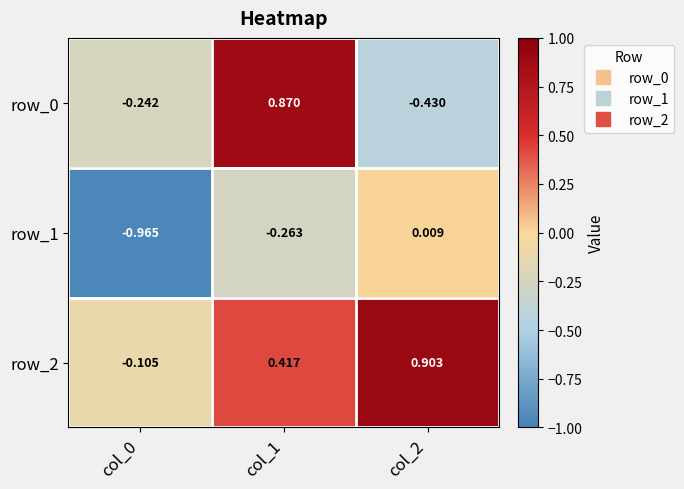

Is the value of row_1 at col_1 greater than the value of row_2 at col_0?

No